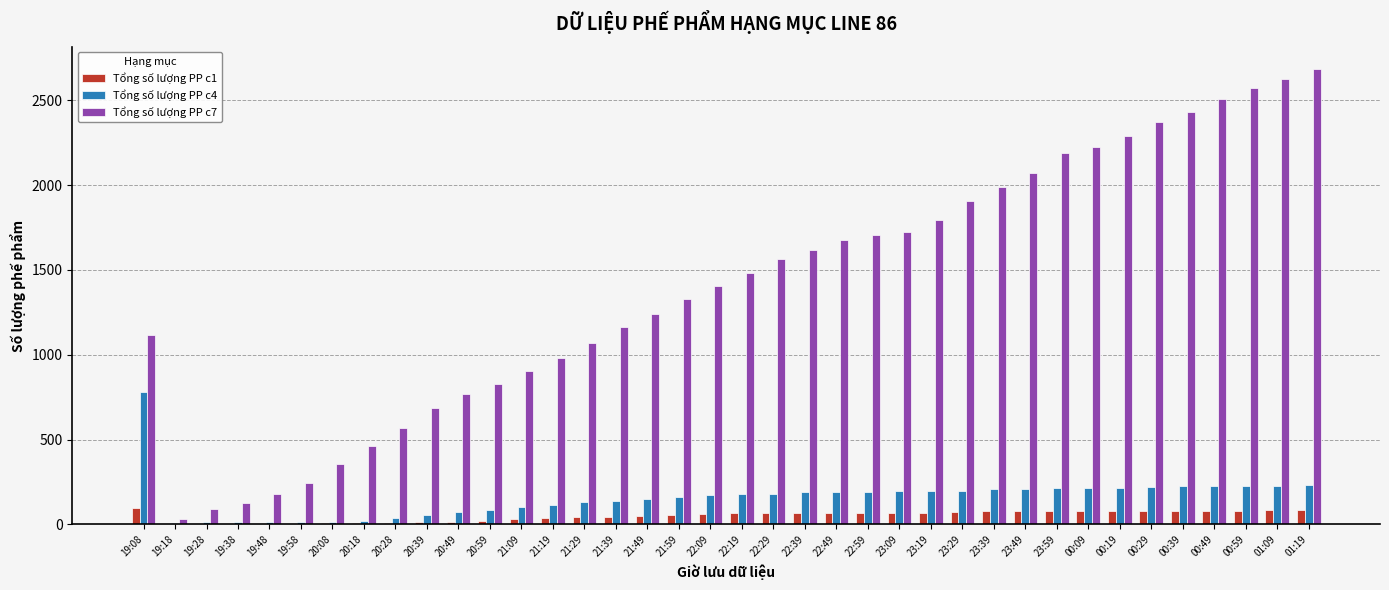

Is the value of Tổng số lượng PP c4 at 22:19 greater than the value of Tổng số lượng PP c1 at 19:08?

Yes